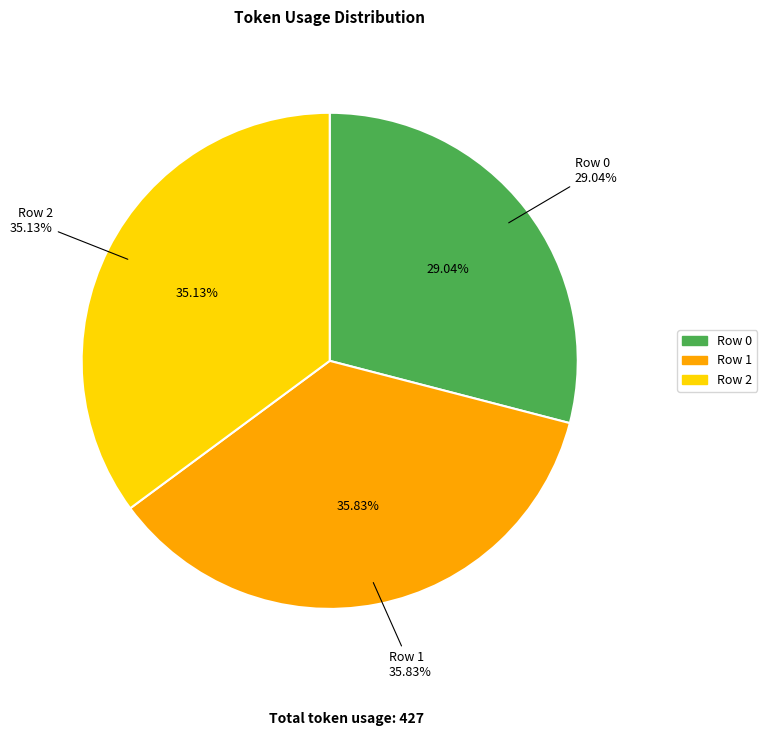

To the nearest percent, what portion does Row 1 represent?

36%